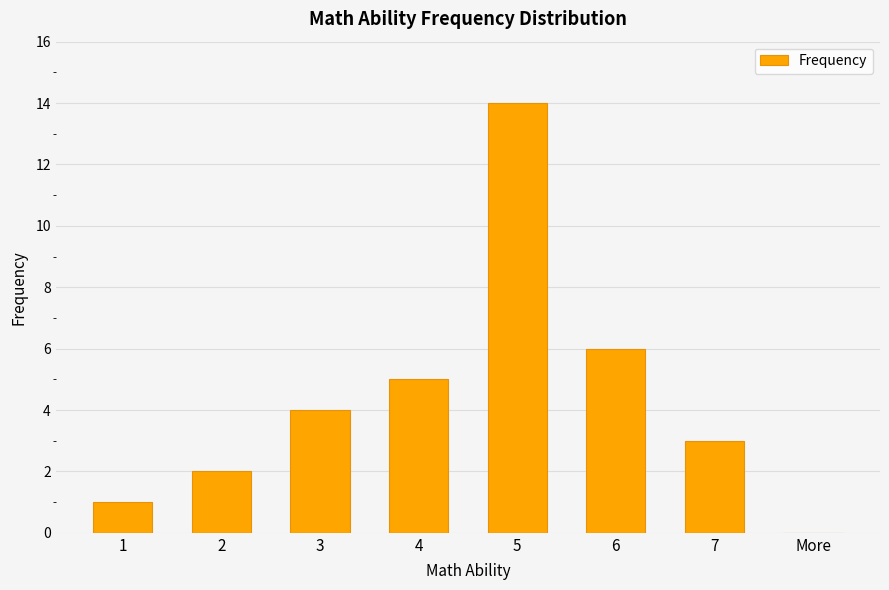

Between 7 and 6, which is larger?

6